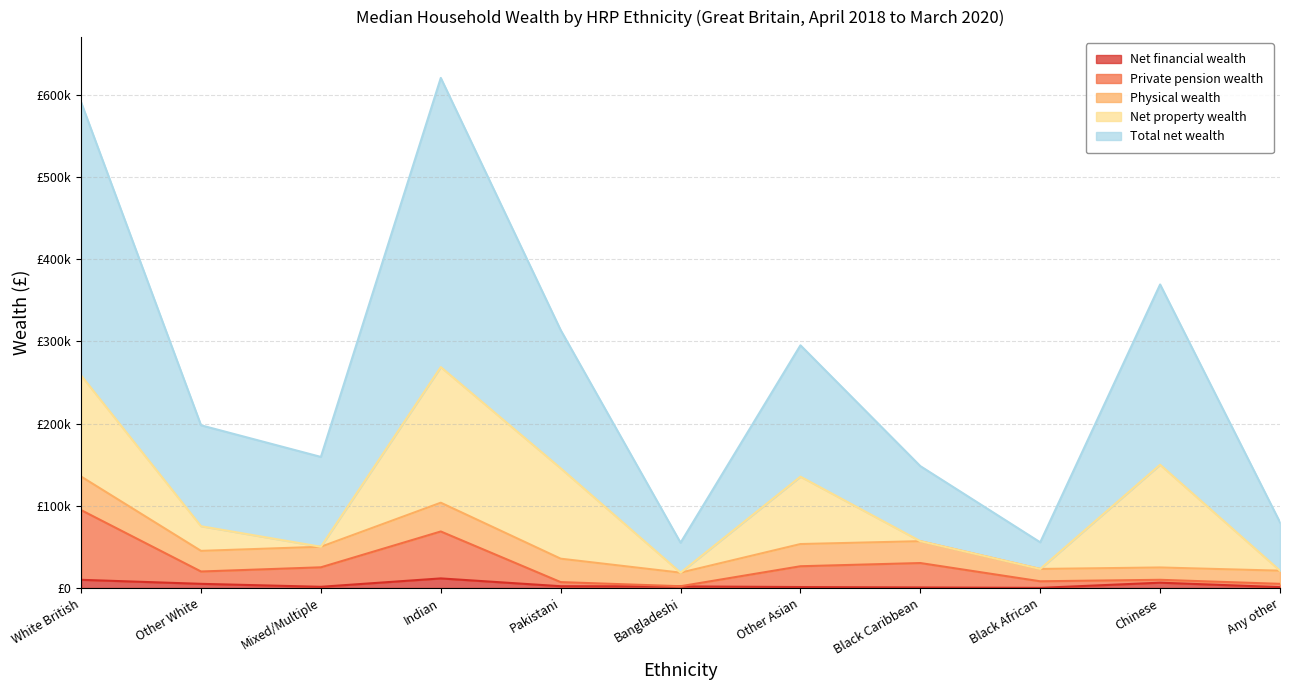

Where does the Net financial wealth series first go above 2000?

White British